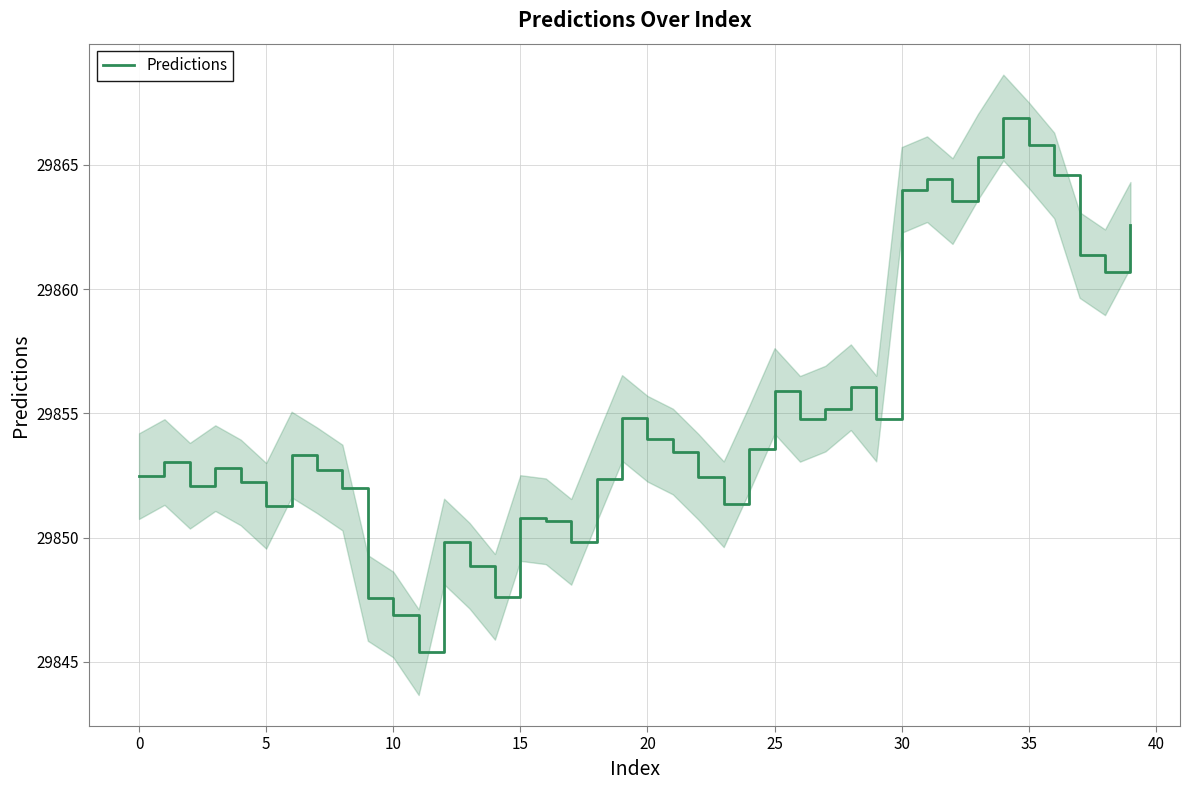

What is the maximum value shown in the chart?

29866.9